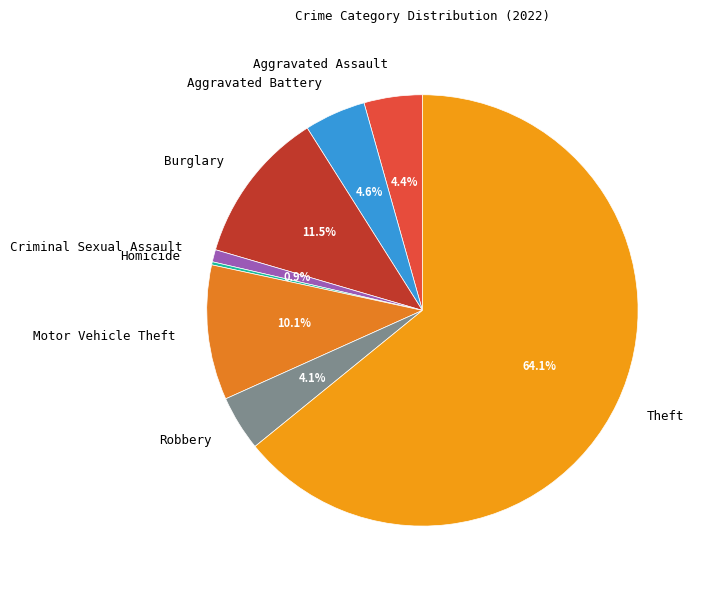

Is it true that Theft is 50% of the pie?

False